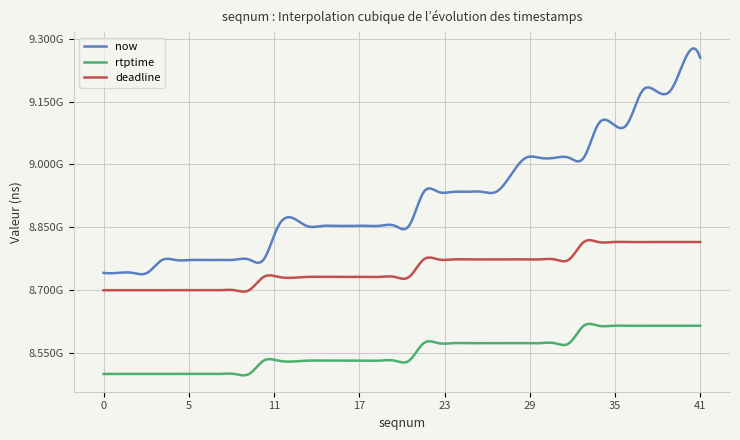

Is this an area chart (filled region under the line)?

No